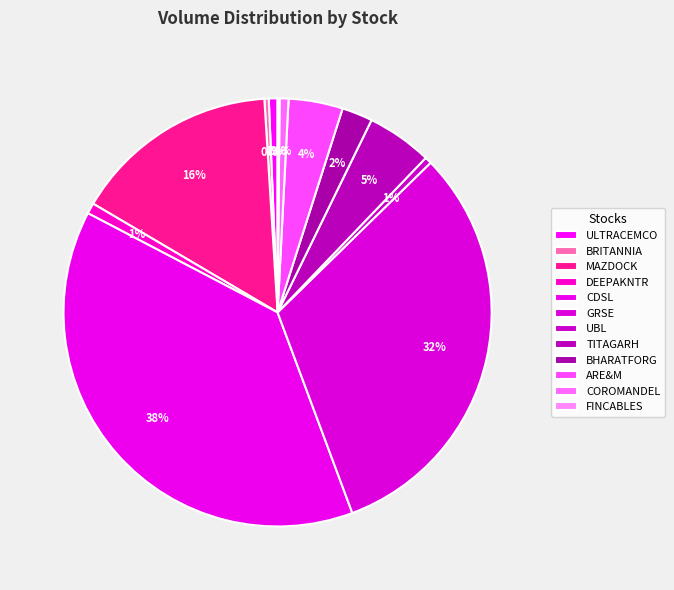

Does DEEPAKNTR represent more than half of the total?

No